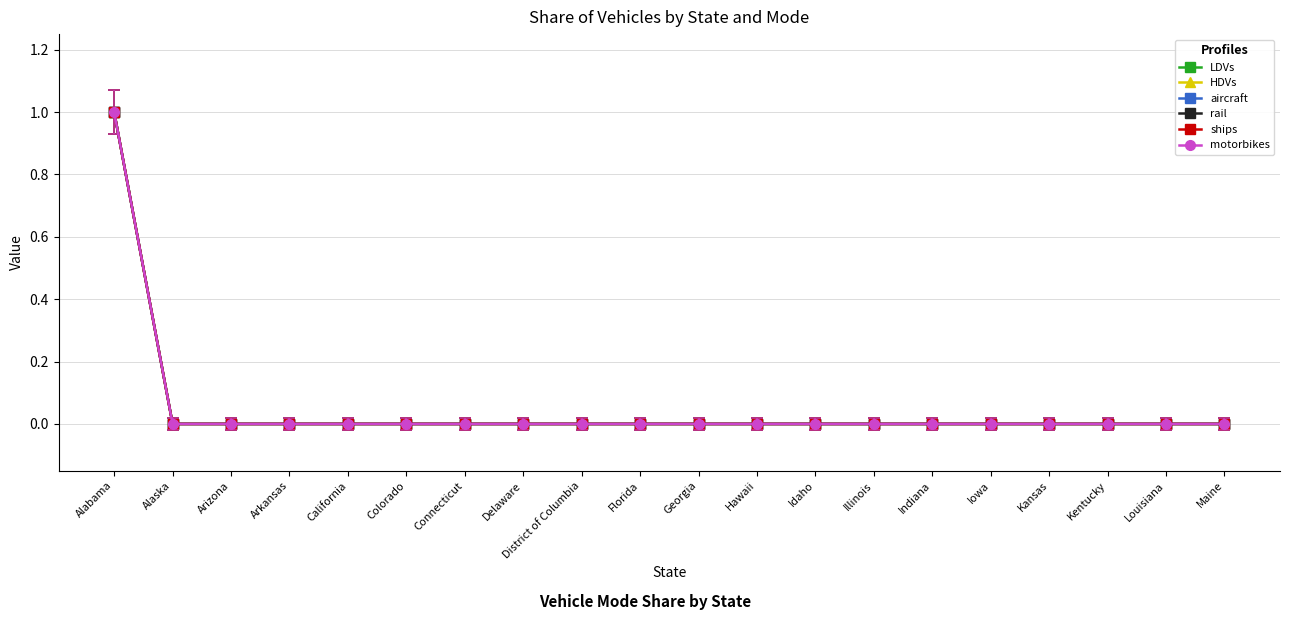

At which label is aircraft closest to 0?

Alaska